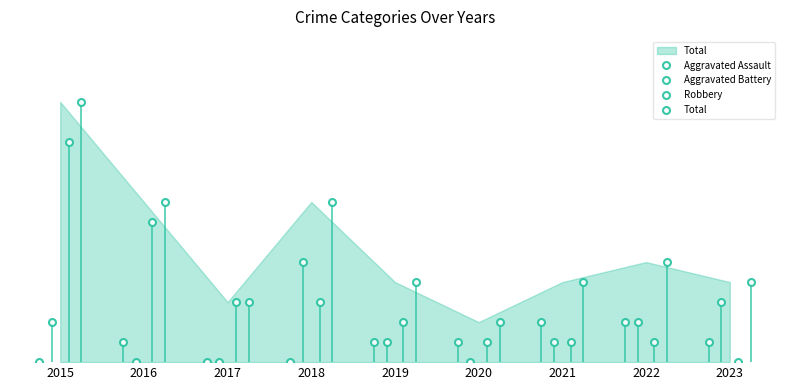

Rank the categories by Aggravated Assault value from lowest to highest.

2015, 2017, 2018, 2016, 2019, 2020, 2023, 2021, 2022